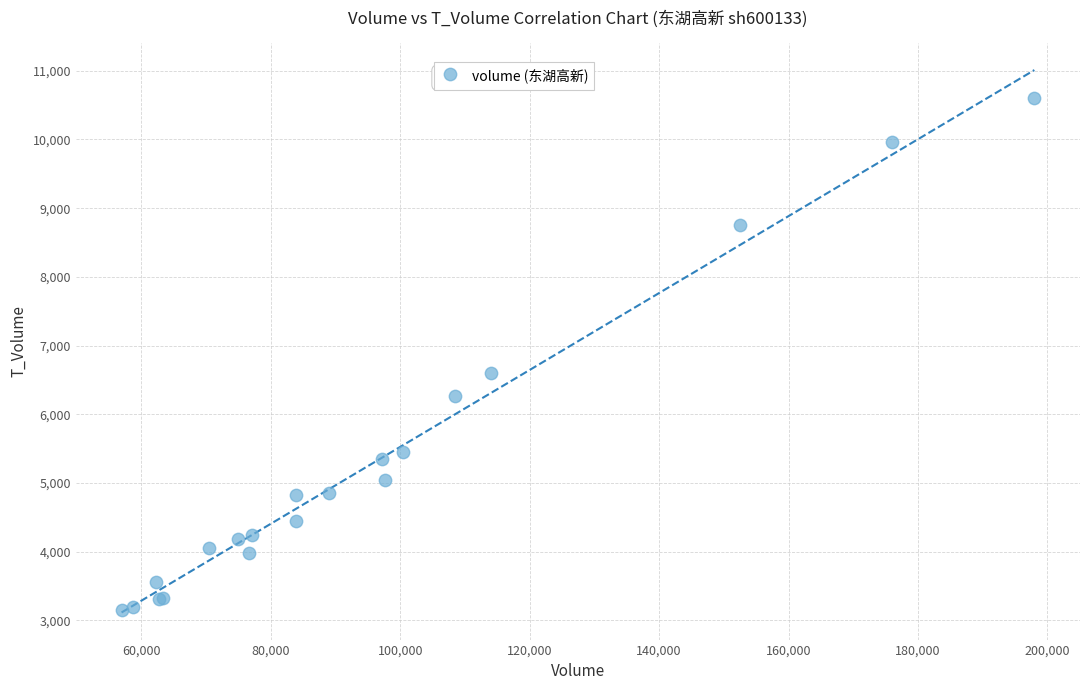

What Y value in the scatter plot is closest to 6873?

6595